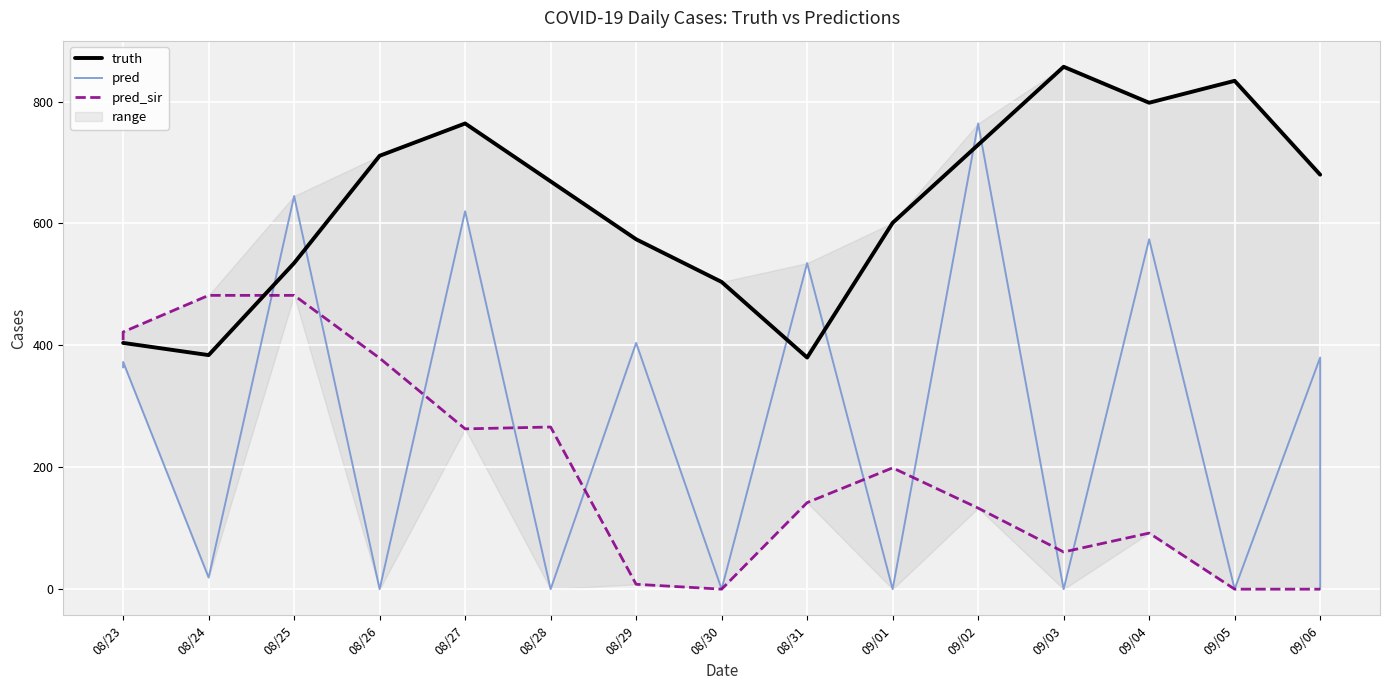

True or false: pred has more than 2 interior local peaks.

True